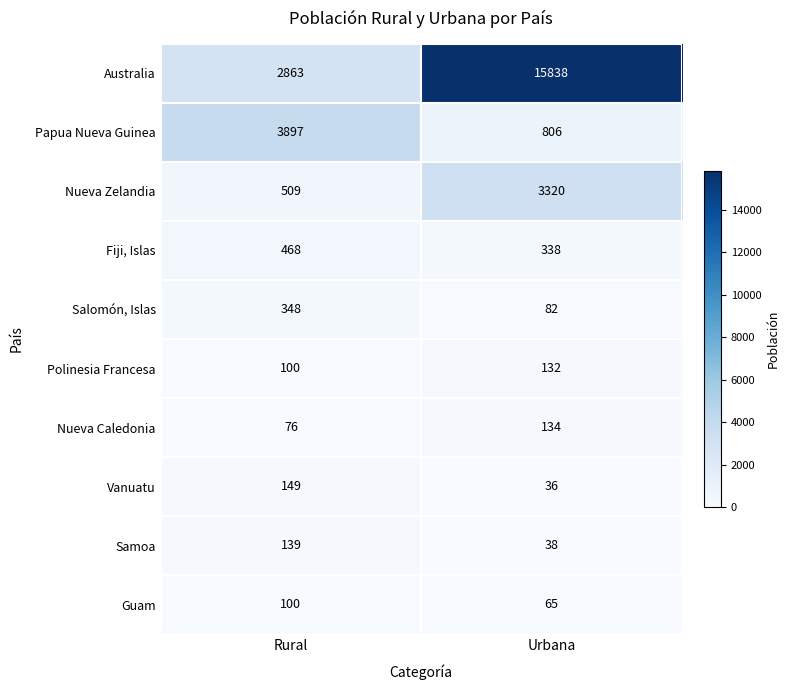

What is the sum of the Australia values at Urbana and Rural?

18701